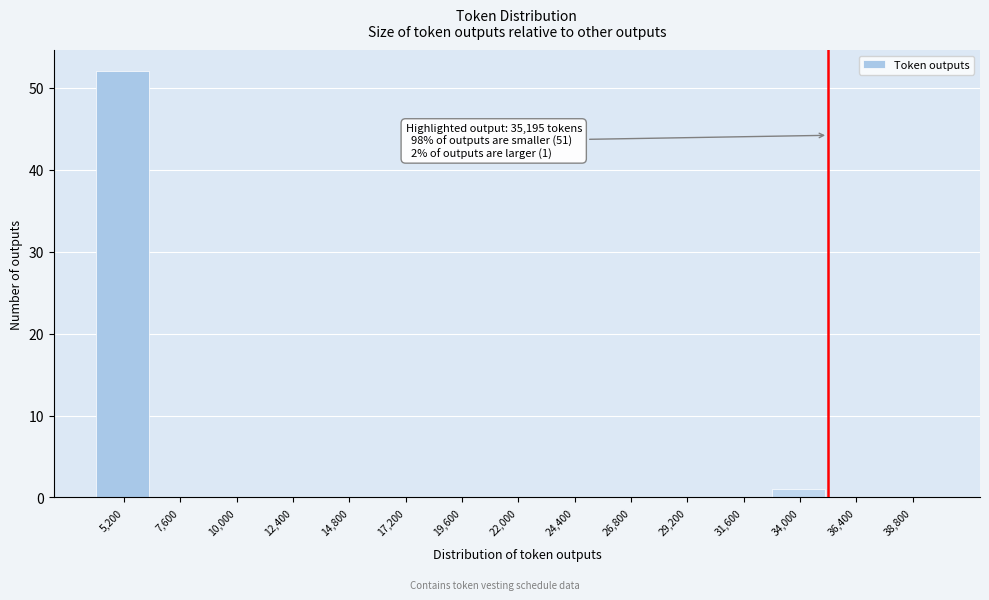

Over which range of the x-axis is the bar tallest?

4000 to 6400